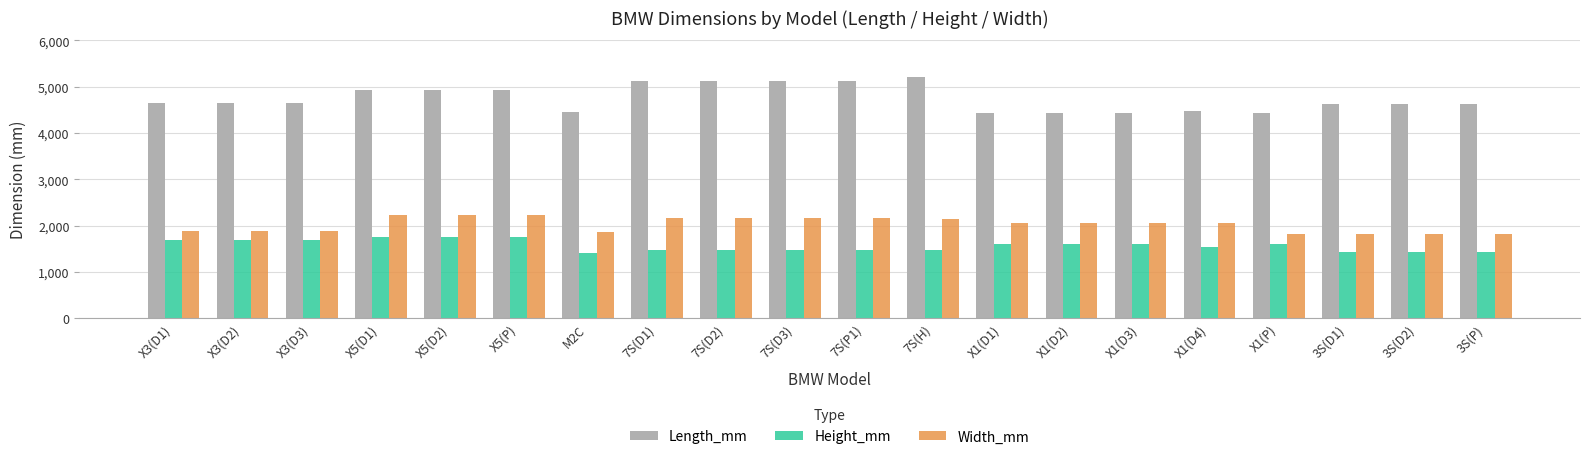

Which series changed the most between 7S(D1) and X1(D3)?

Length_mm